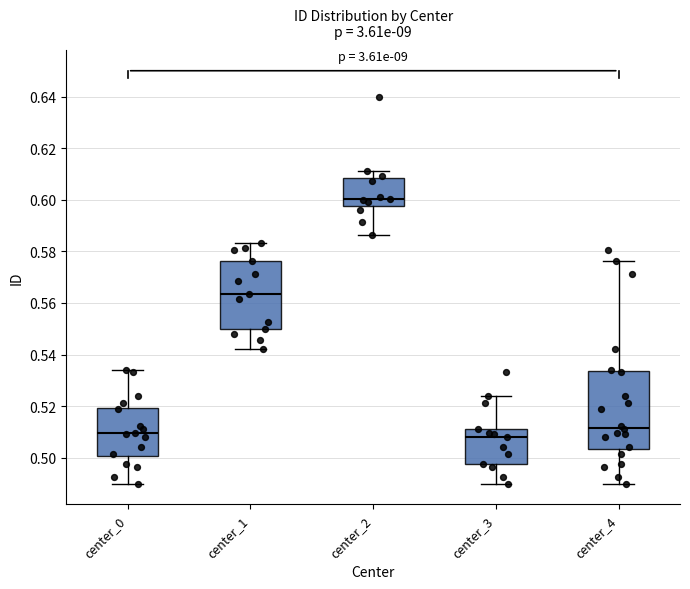

Comparing the boxes themselves (not the whiskers), which one is the tallest?

center_4